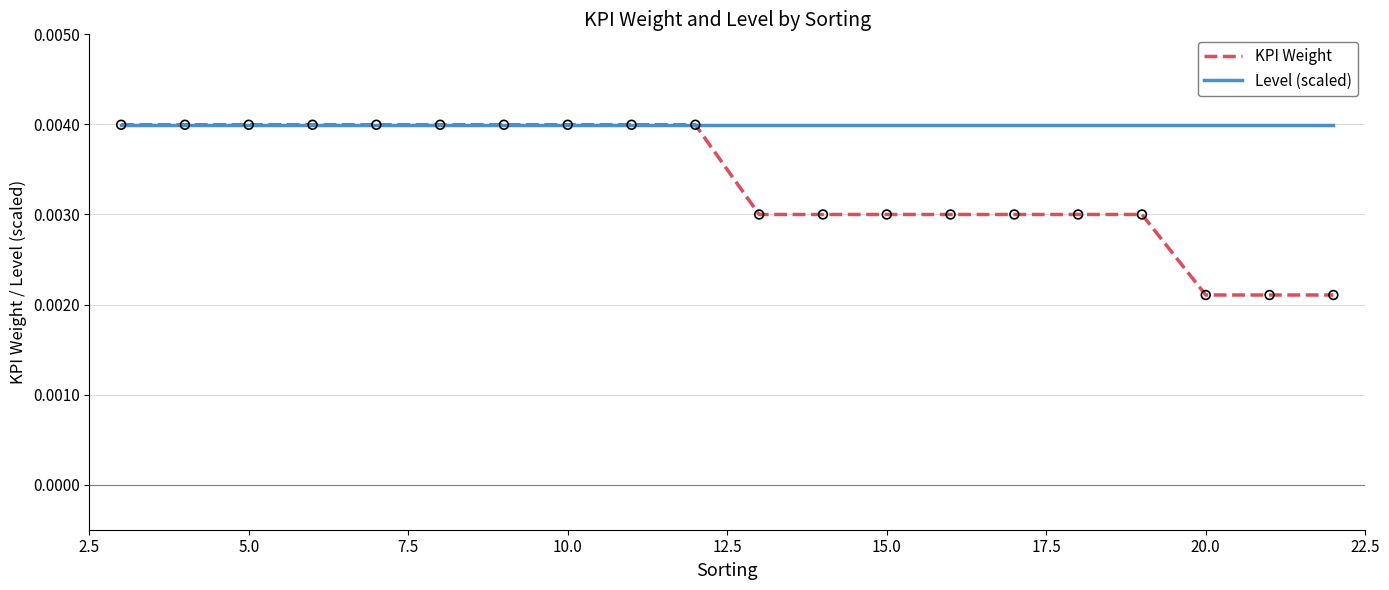

Which series has the largest total across all categories?

Level (scaled)